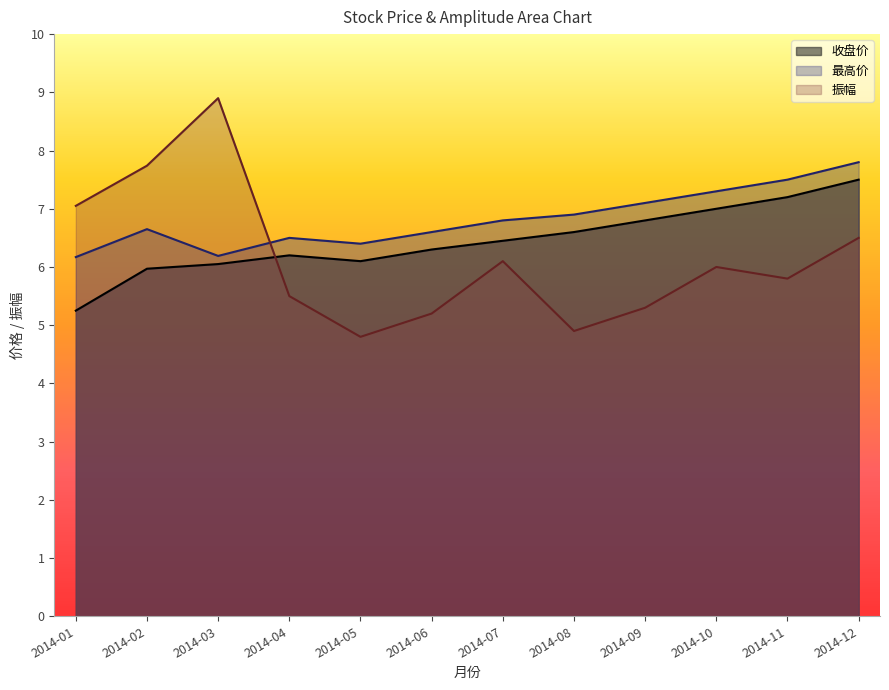

What is the sum of all 振幅 values?

73.8